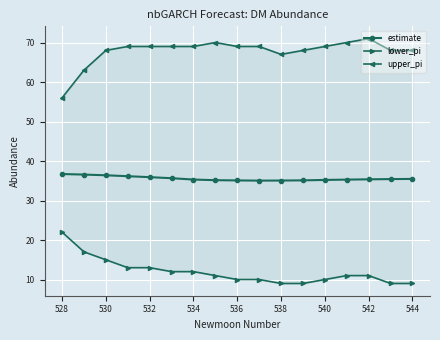

What is the maximum value for estimate?

36.7